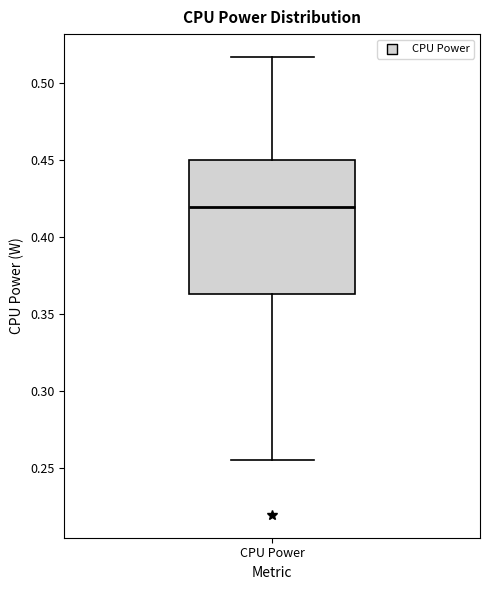

Read this box plot against the y-axis: the position of the median line, the range covered by the box, and the ends of both whiskers. The values are not printed on the chart, so give them approximately, as read against the axis.

median 0.420, box 0.365 to 0.450, whiskers 0.255 to 0.515